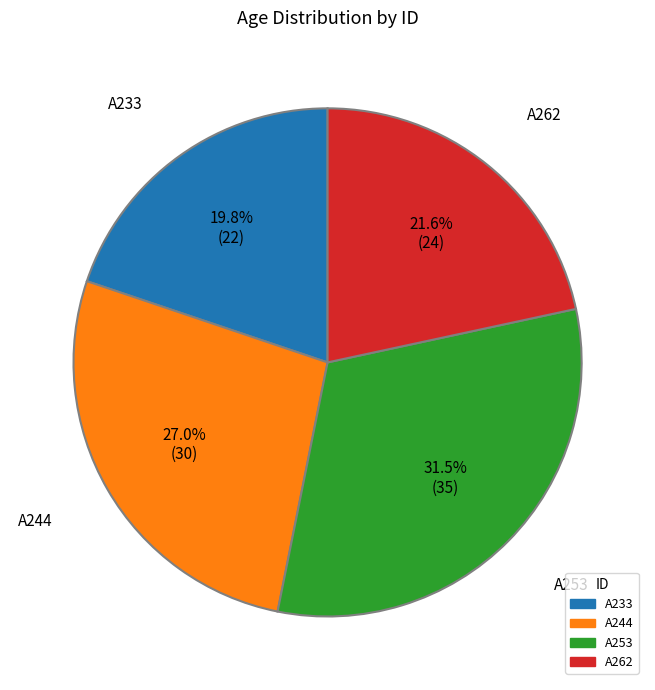

Does A262 account for over 50% of the chart?

No